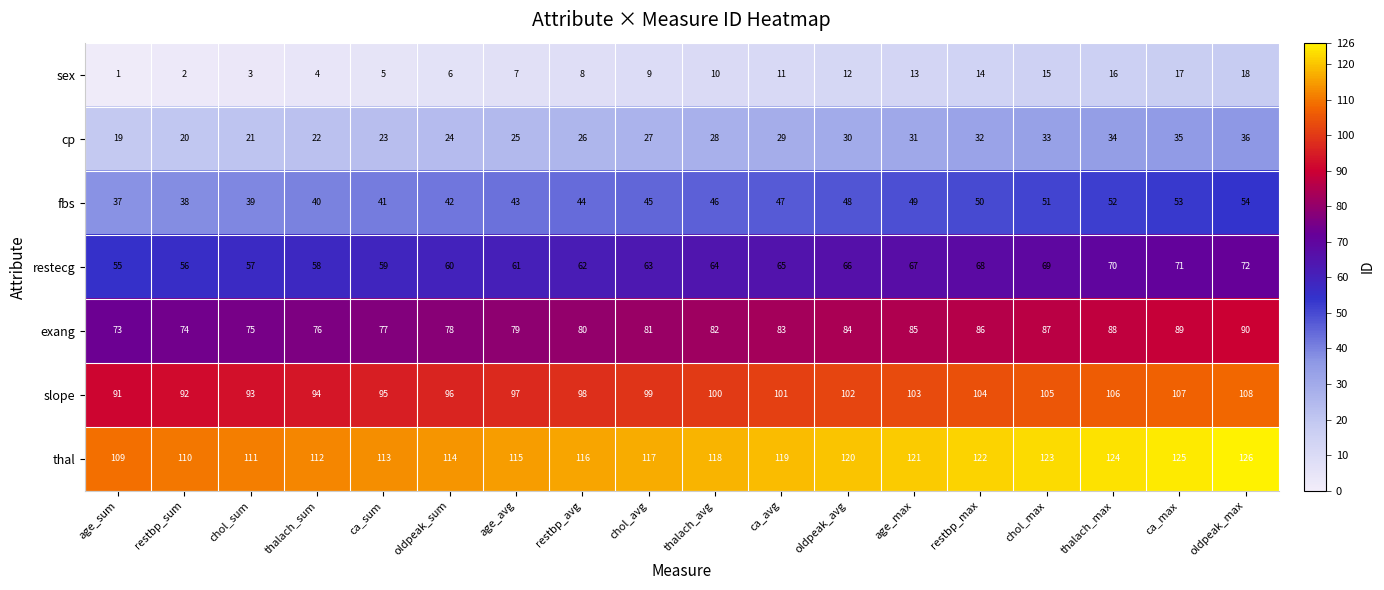

What is the average value of the thal series?

118